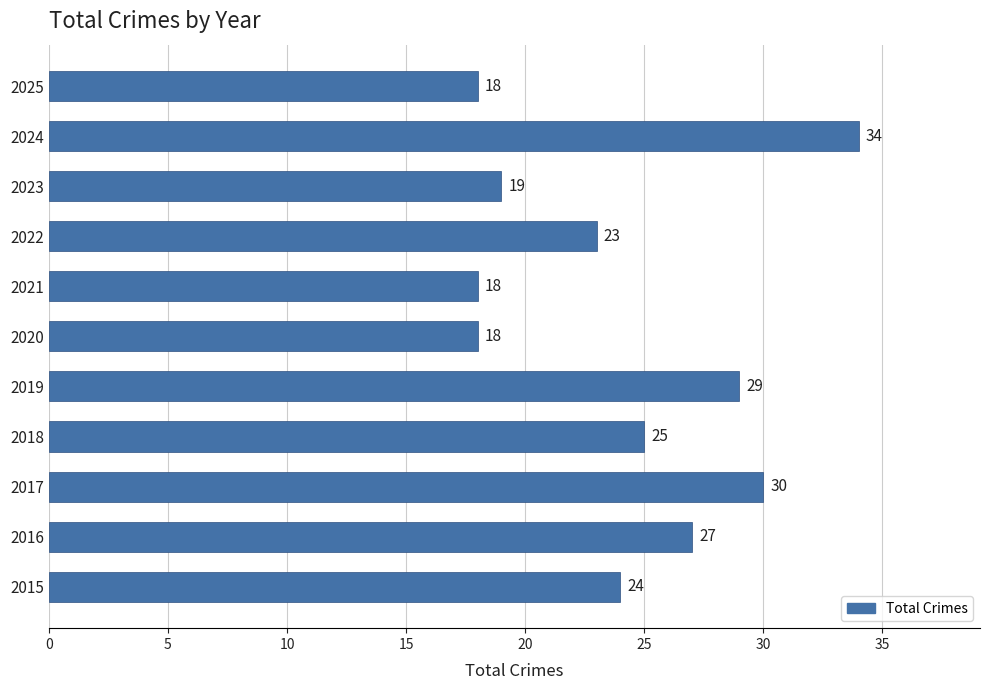

What is the approximate value at 2024, to the nearest 5?

35